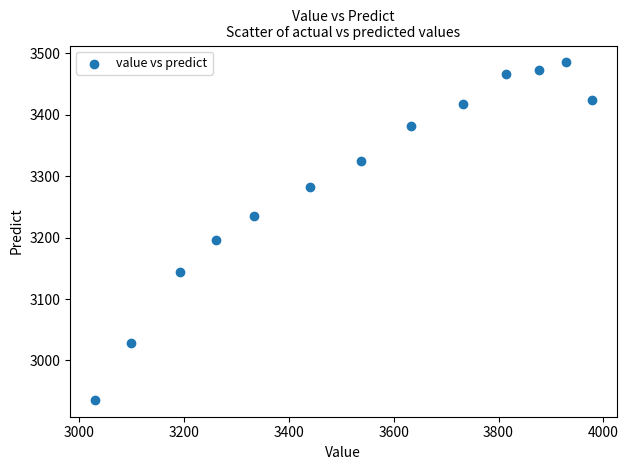

What is the range of X values (max minus min)?

948.0